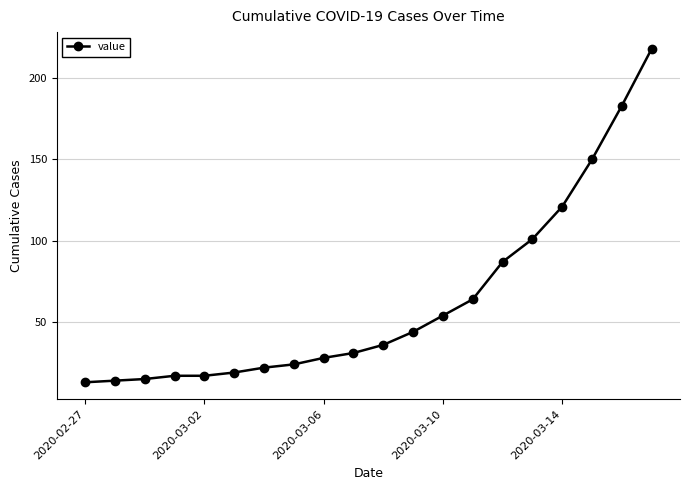

What is the maximum value shown in the chart?

218